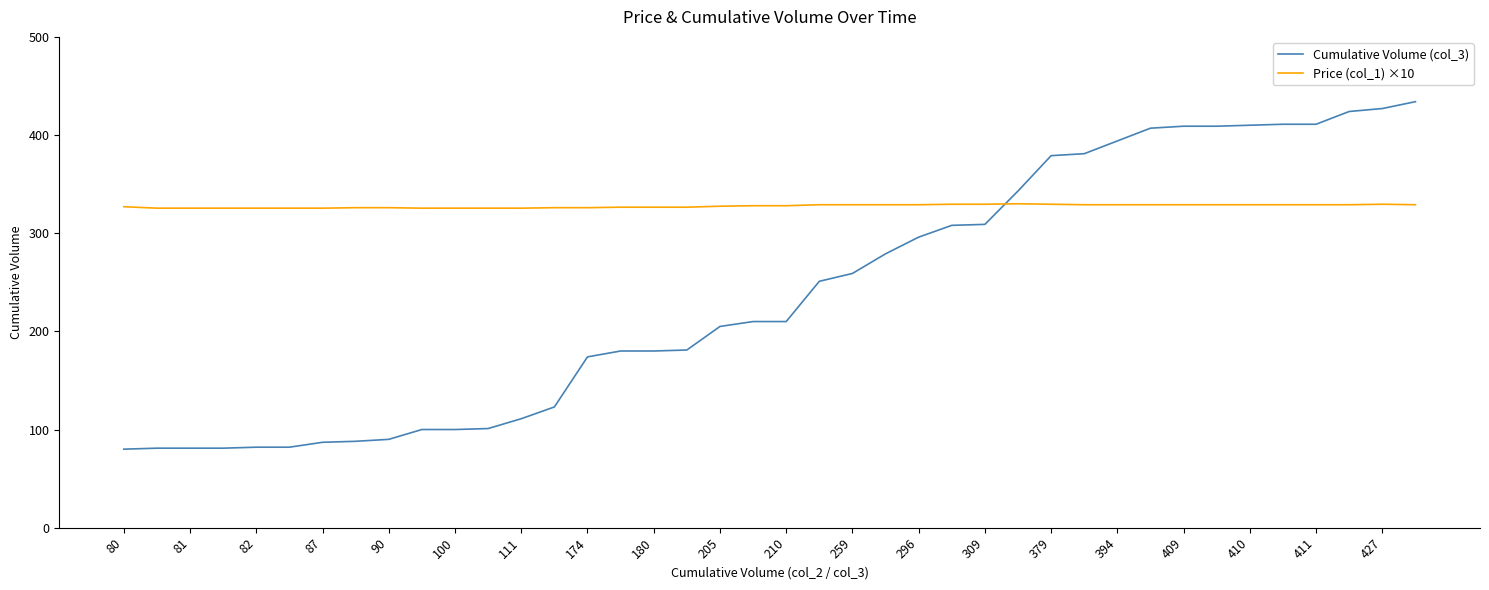

Rank the series by their maximum value, from highest to lowest.

Cumulative Volume (col_3), Price (col_1) ×10